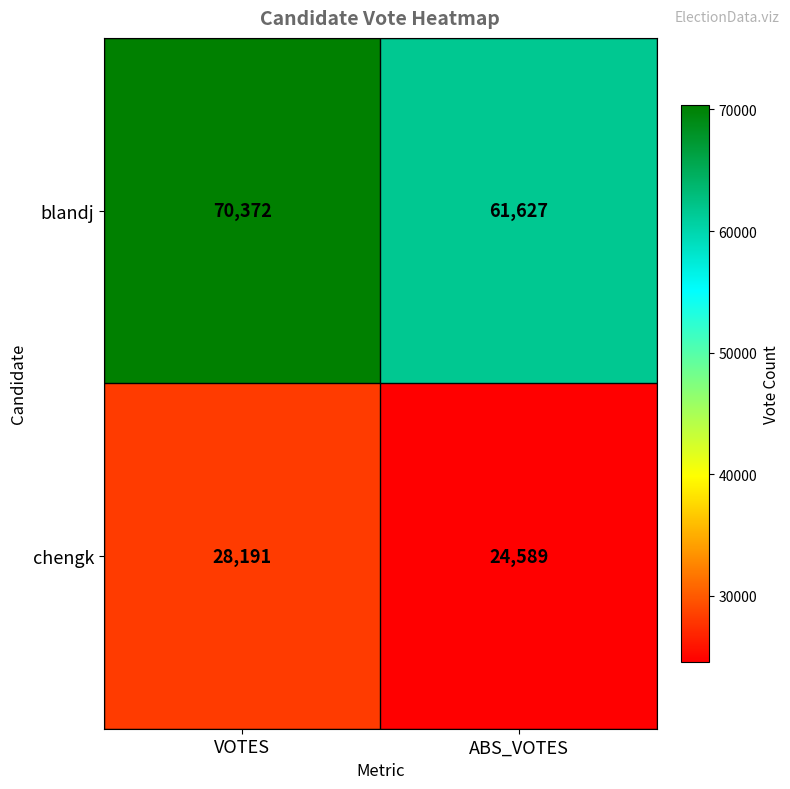

Reading right to left, extract all data points from this chart.

blandj: ABS_VOTES=61627	VOTES=70372
chengk: ABS_VOTES=24589	VOTES=28191